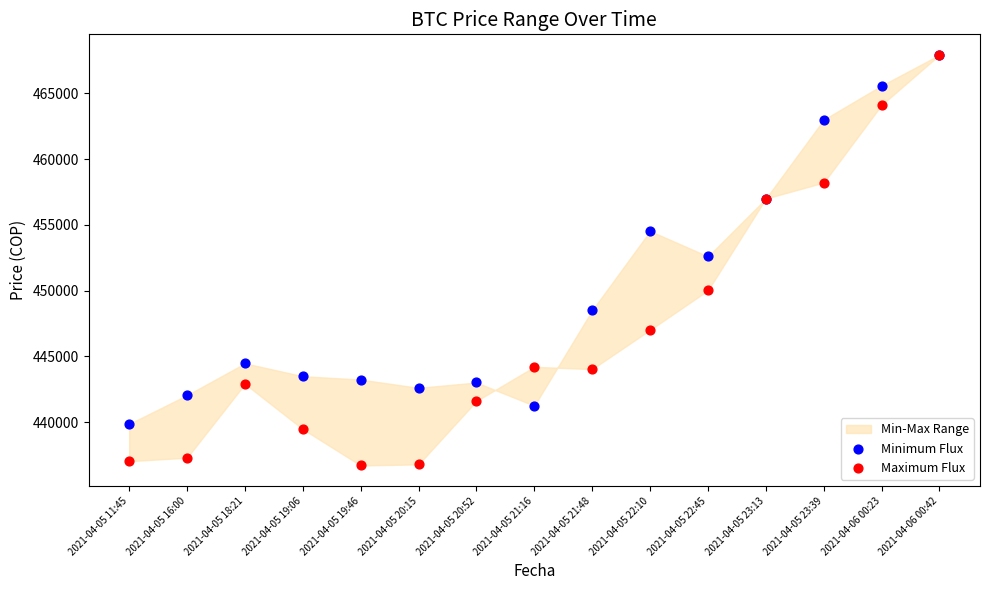

In the Minimum Flux series, what Y value is closest to 453894?

454529